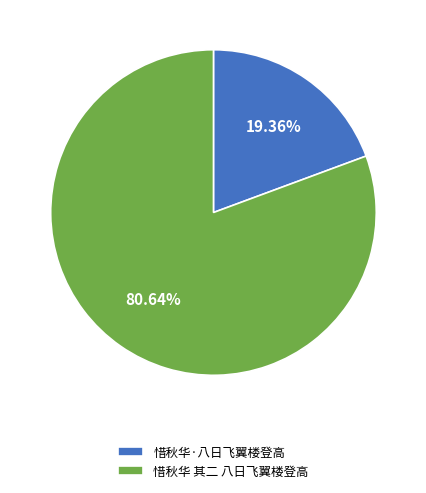

What percentage is NOT represented by 惜秋华 其二 八日飞翼楼登高?

19.4%